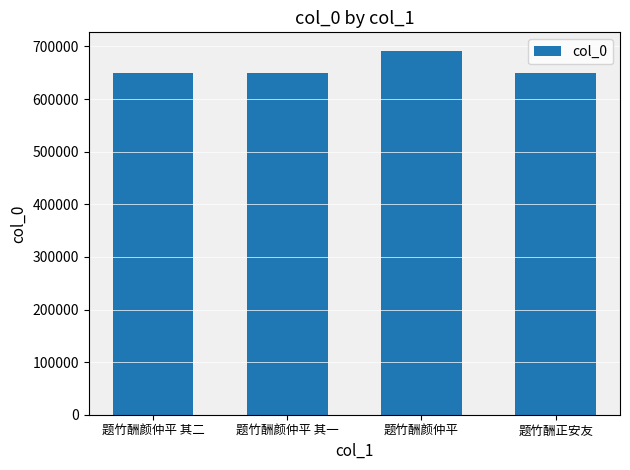

How many bars are there in total?

4